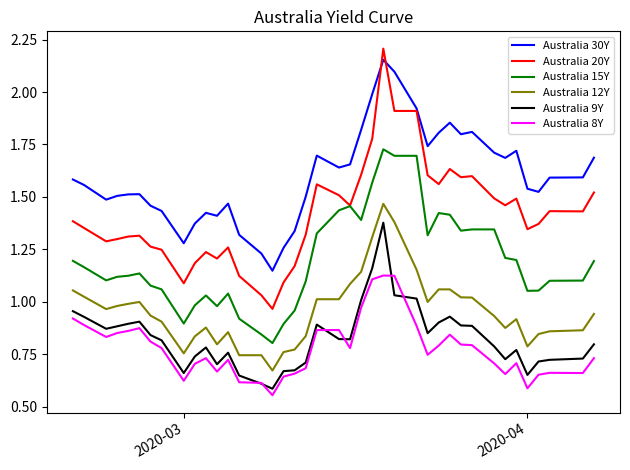

True or false: Australia 9Y has more than 0 interior local peaks.

True